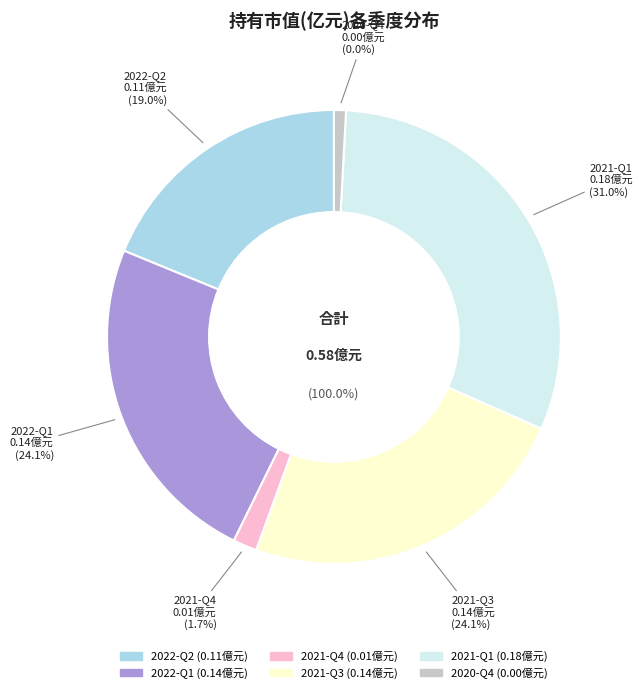

What is the largest slice in the pie chart?

2021-Q1